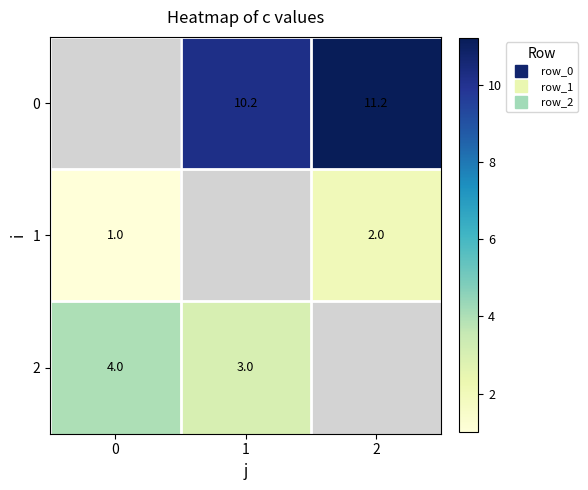

Between 1 and 2, which is larger?

2